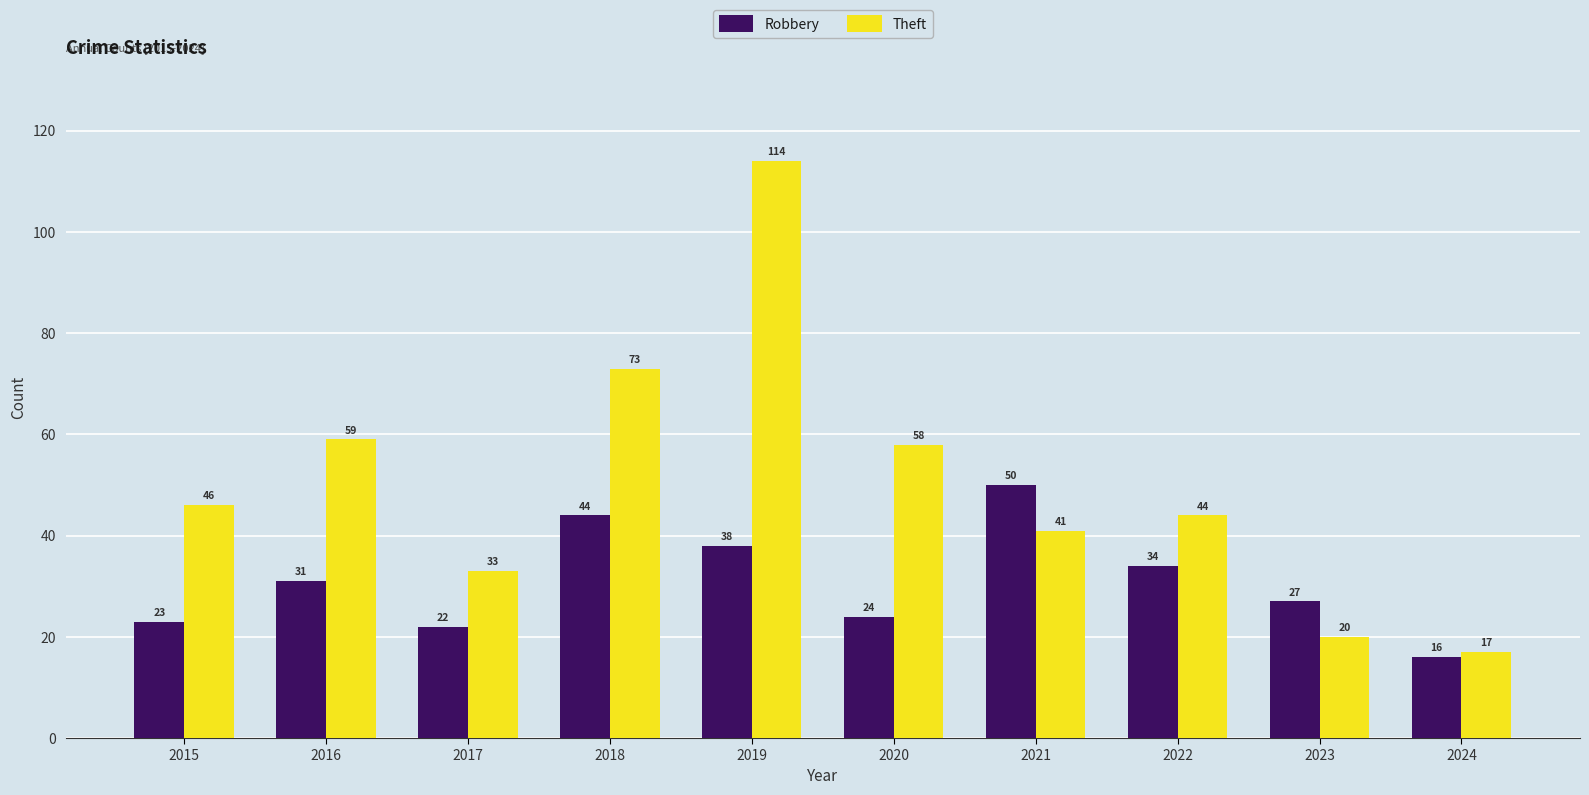

What is the difference between the highest and lowest values at 2020?

34